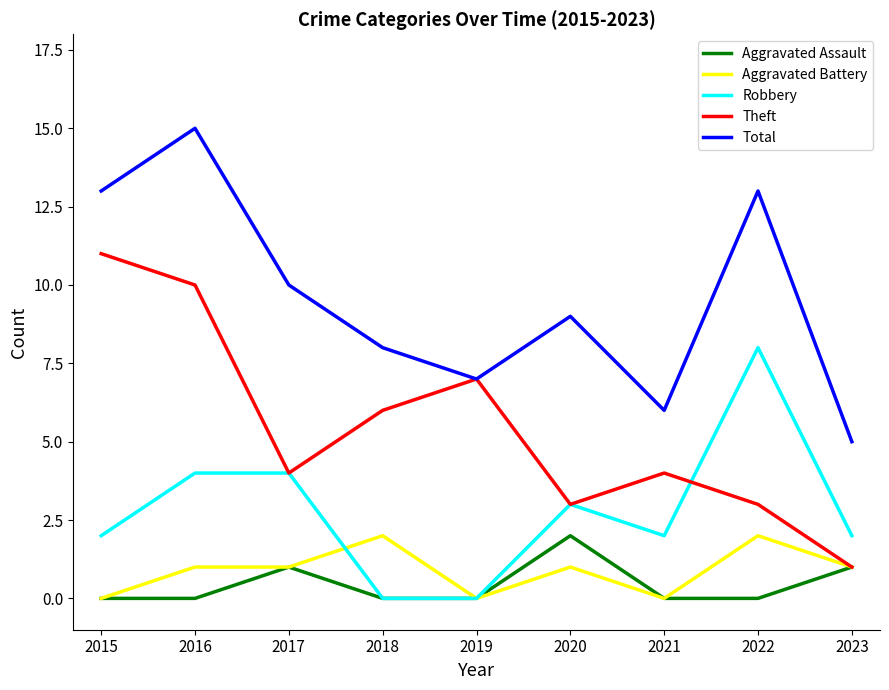

Which category has the lowest value in the Theft series?

2023